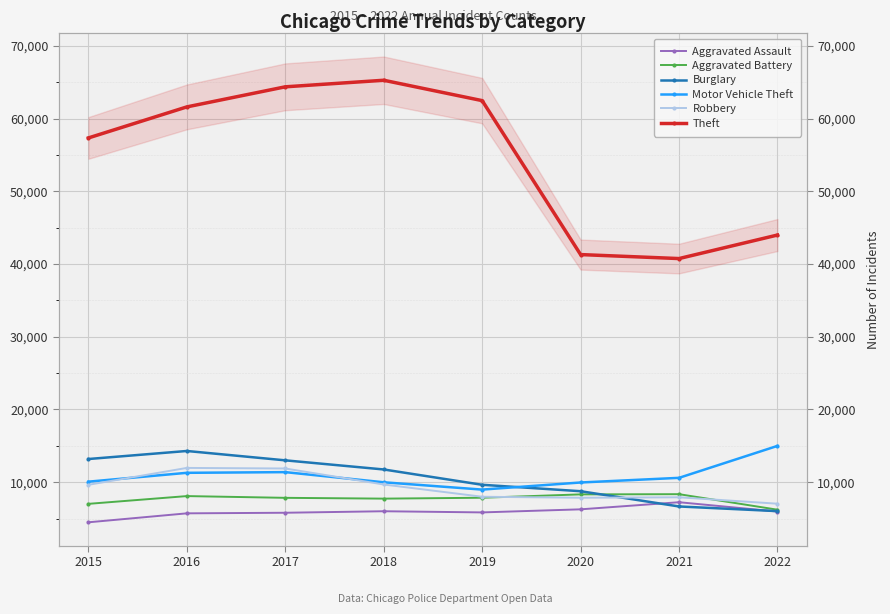

Is it true that Robbery equals 13881 at 2015?

False